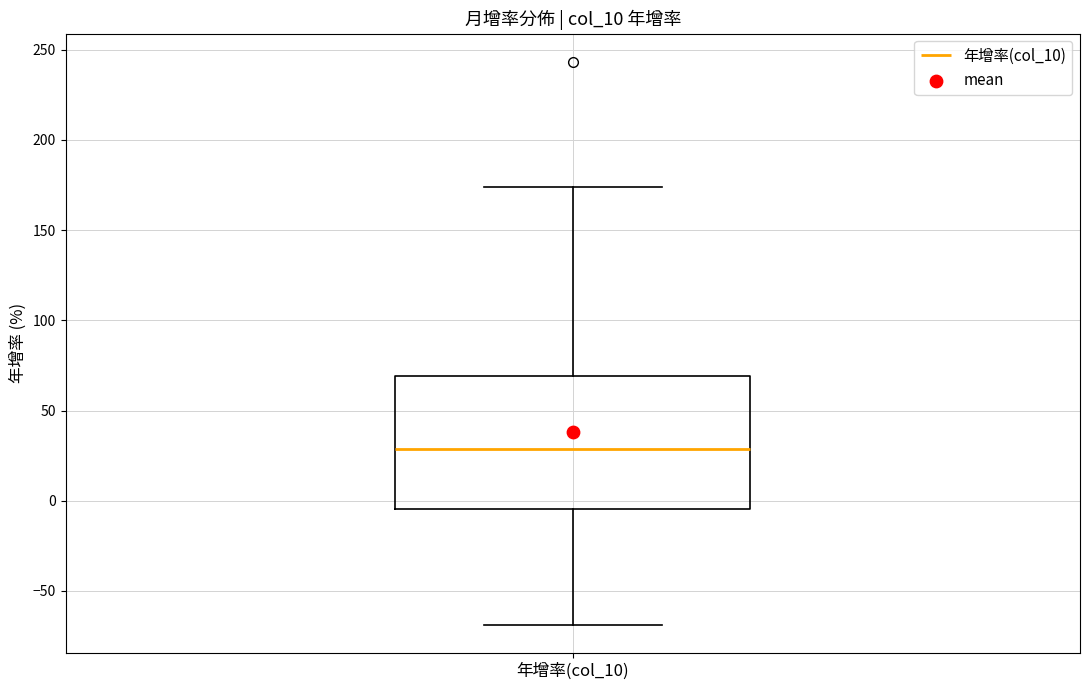

Read this box plot against the y-axis: the position of the median line, the range covered by the box, and the ends of both whiskers. The values are not printed on the chart, so give them approximately, as read against the axis.

median 30, box -5 to 70, whiskers -70 to 175